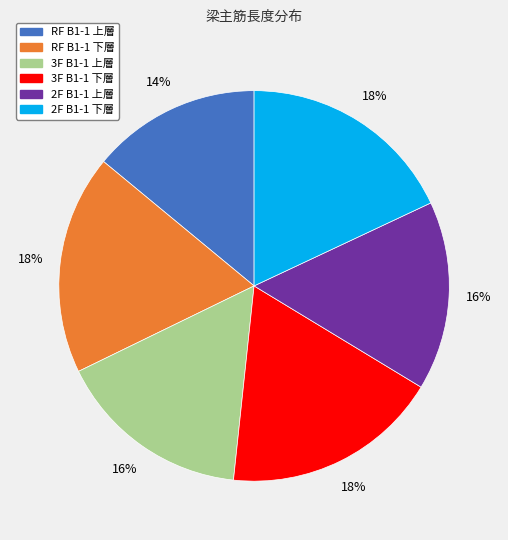

What is the smallest slice in the pie chart?

RF B1-1 上層